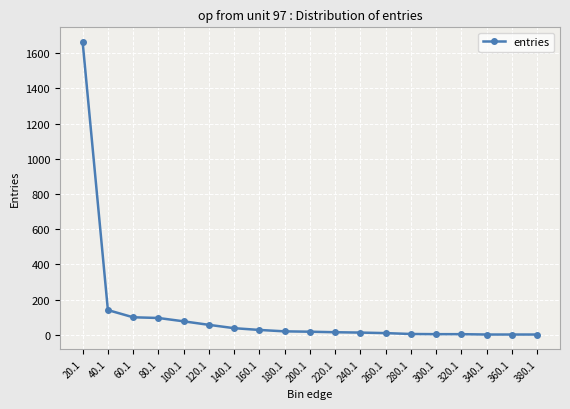

How many data points are less than 17?

9